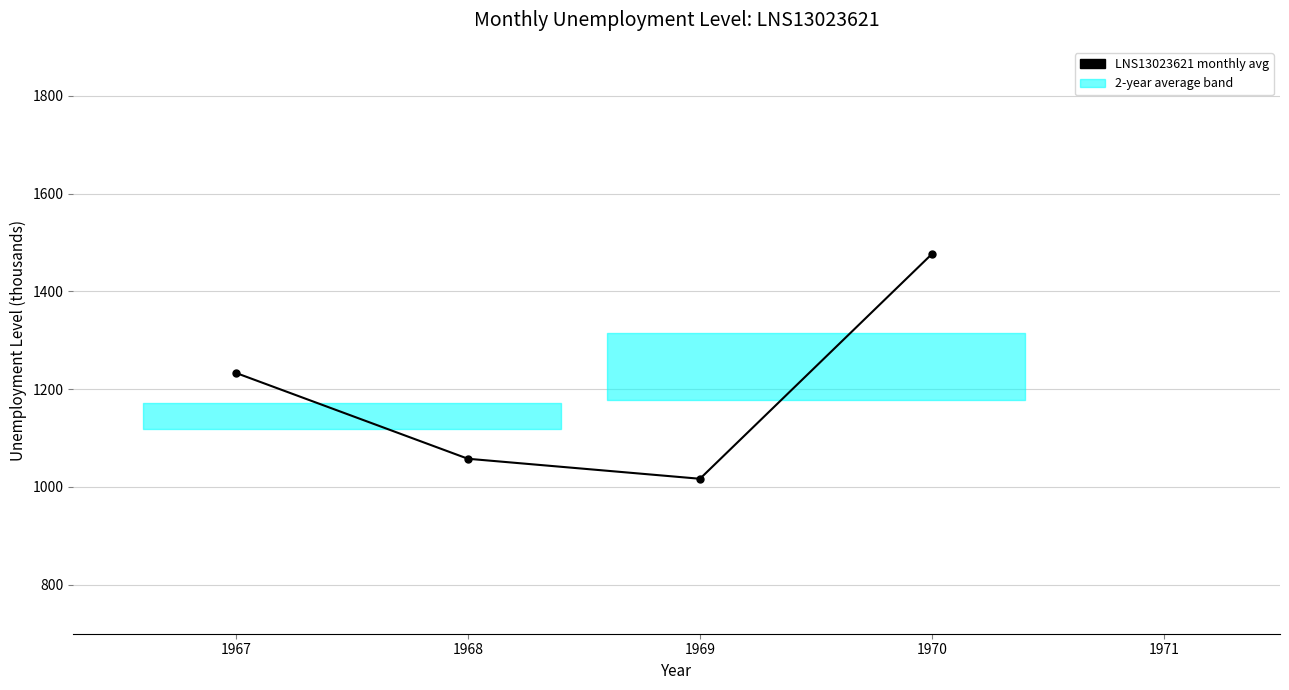

Count the number of categories in the chart.

4